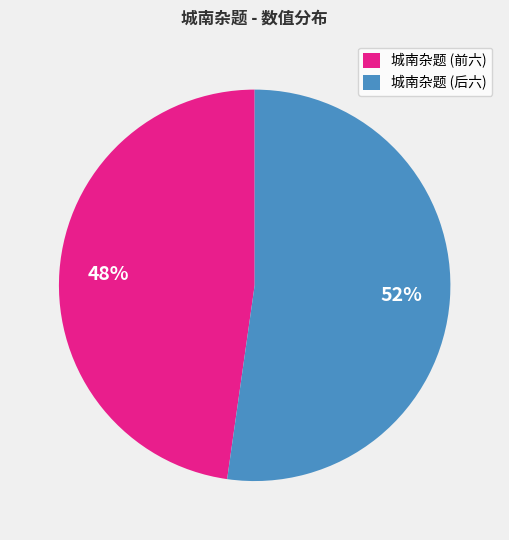

Is there a majority slice in this chart?

Yes